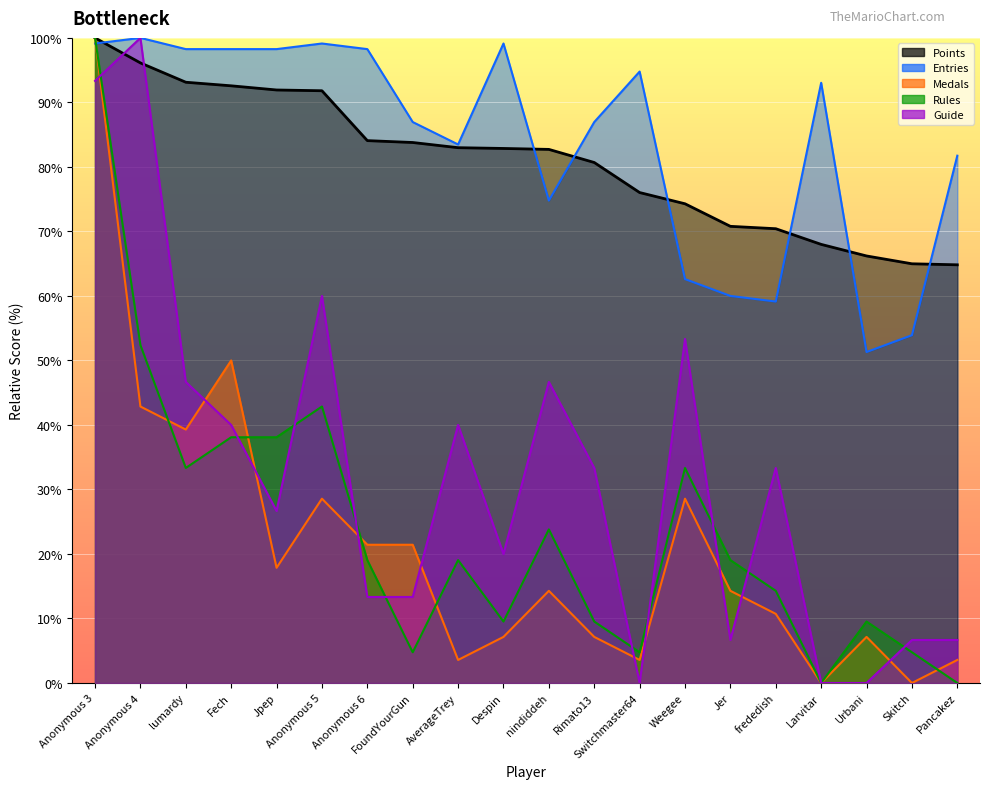

How many values in the Entries series exceed 93?

10